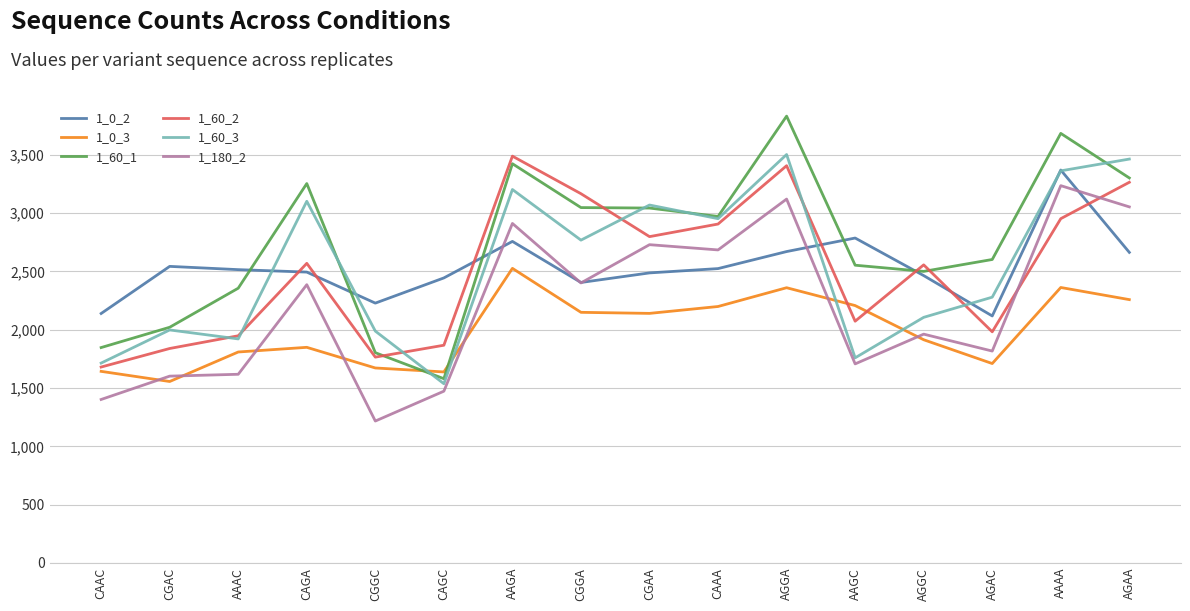

Rank the series at AAGA from lowest to highest value.

1_0_3, 1_0_2, 1_180_2, 1_60_3, 1_60_1, 1_60_2